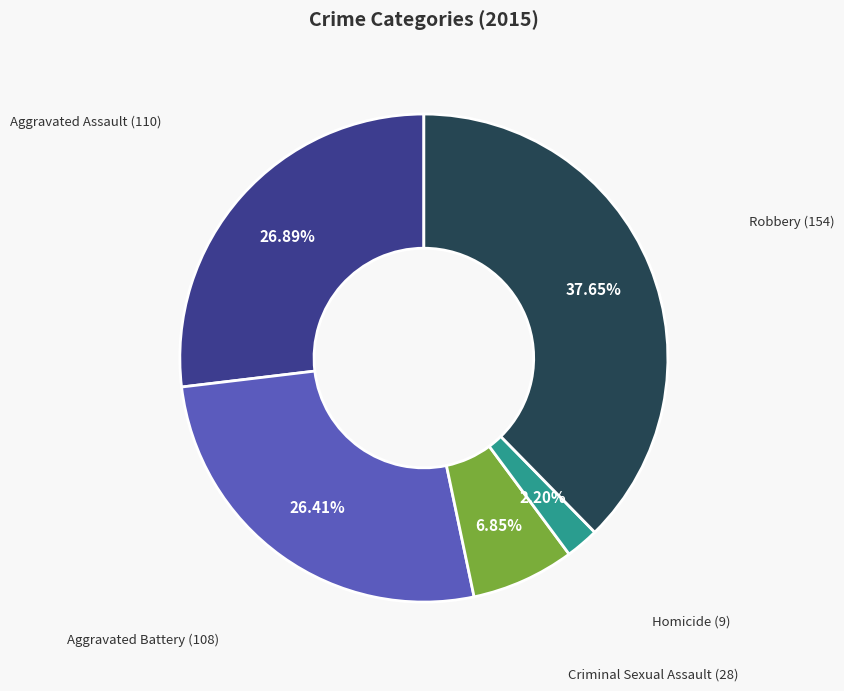

Does any single category account for the majority?

No